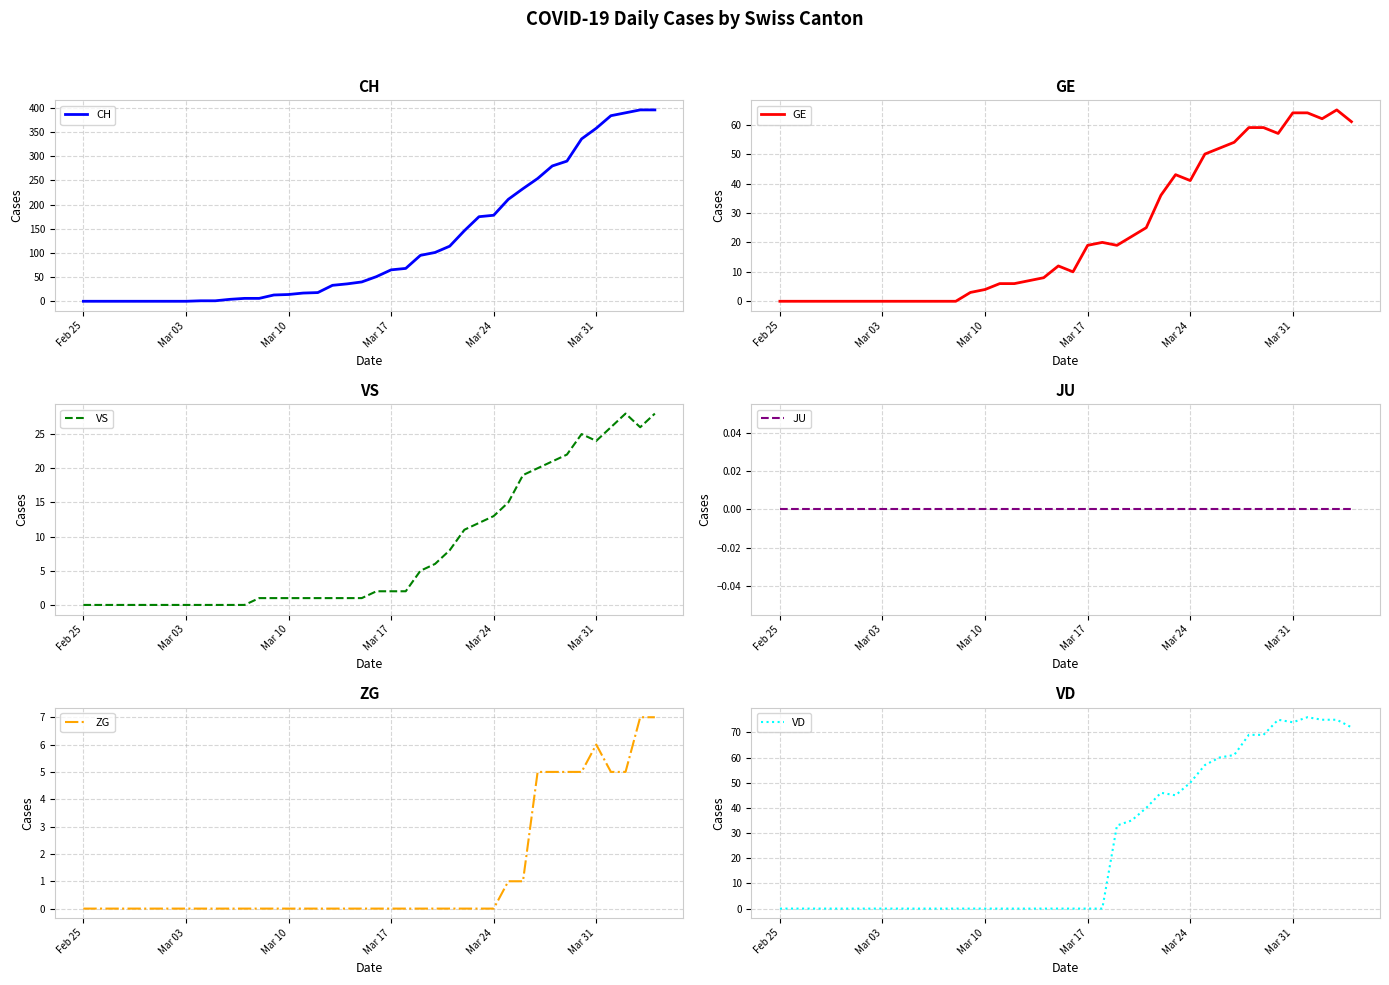

What is the maximum value for GE?

65